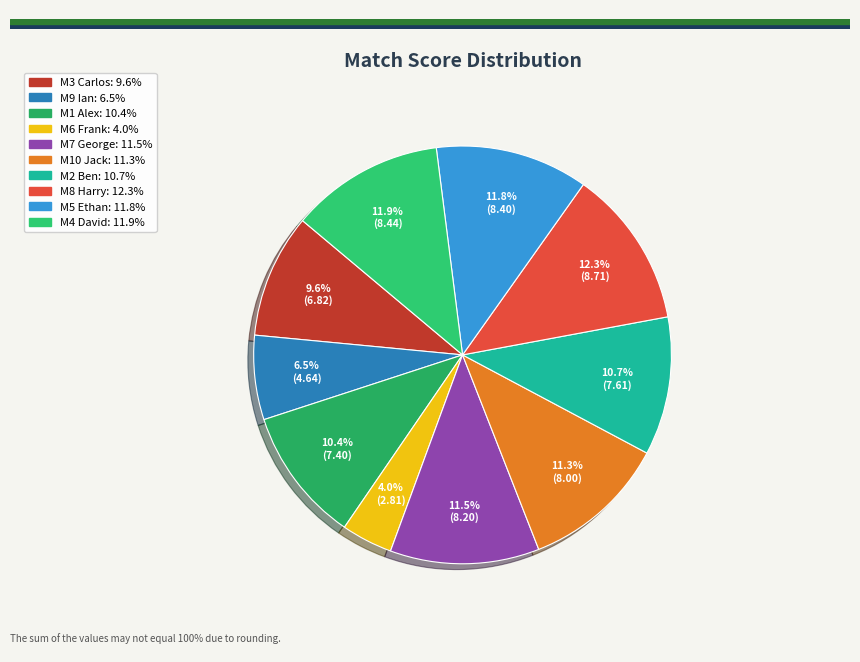

What percentage is NOT represented by M6 Frank?

96.0%